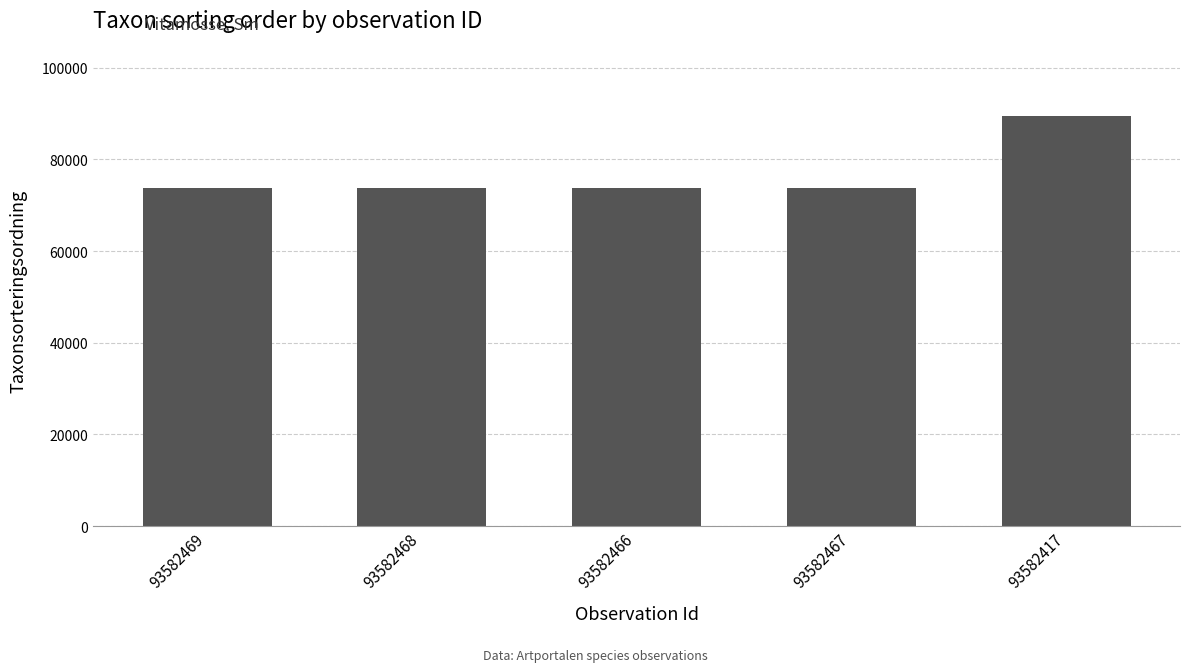

What is the label of the 5th bar from the left?

93582417